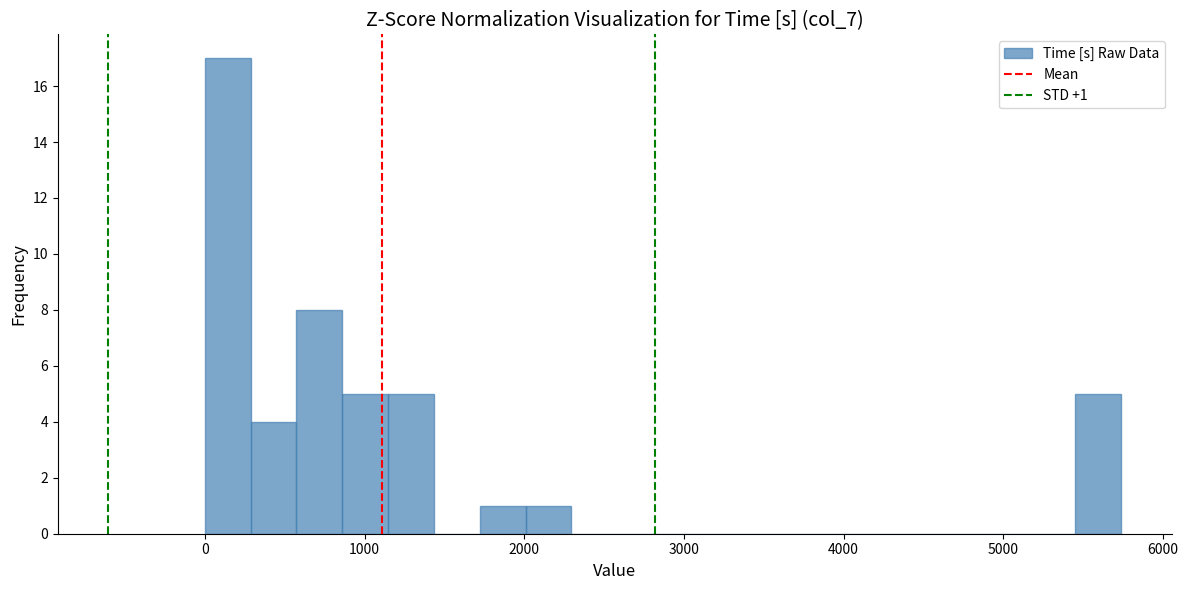

Read against the x-axis, roughly where is the centre of the tallest bar?

100